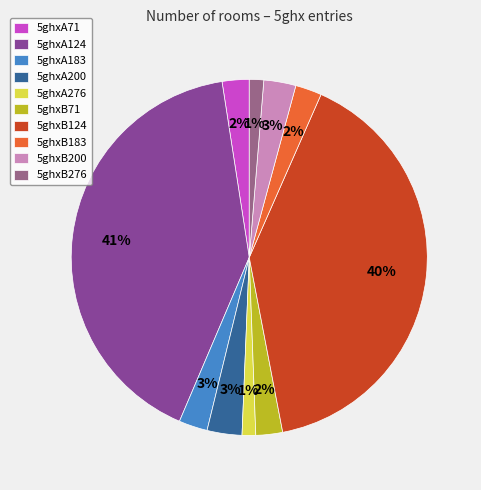

Count the number of slices in the pie.

10